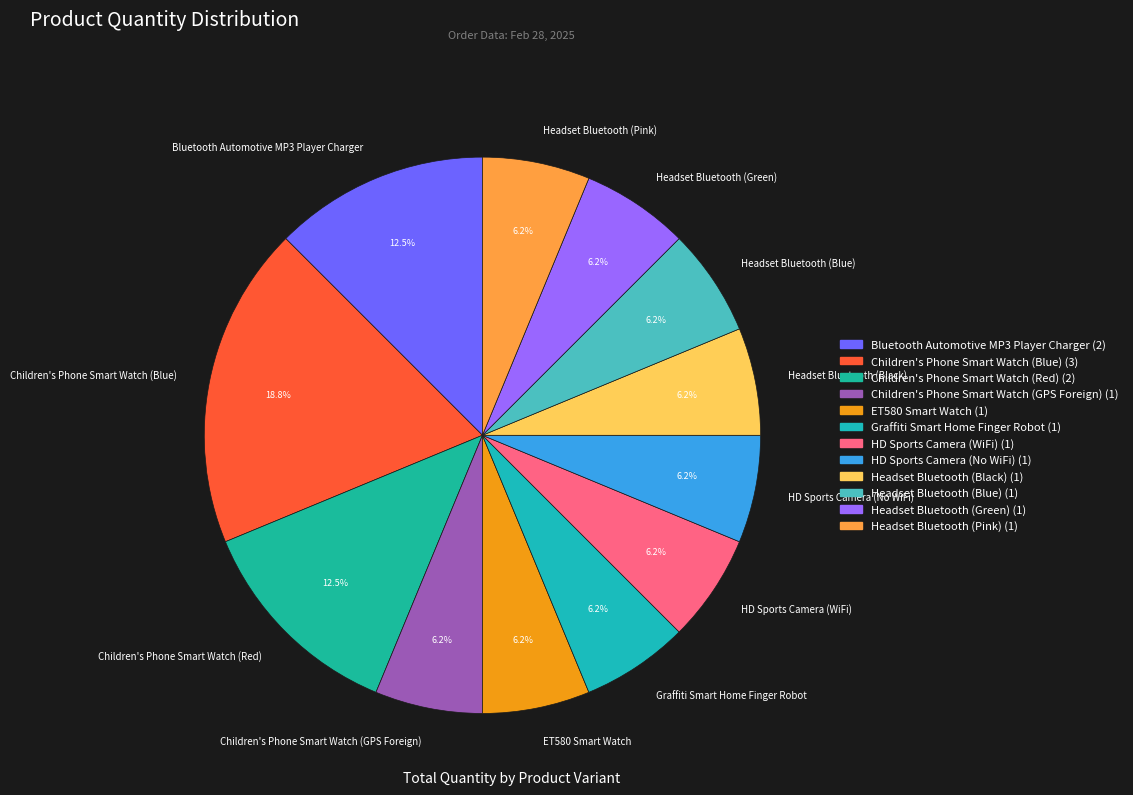

To the nearest percent, what is the average slice percentage?

8%